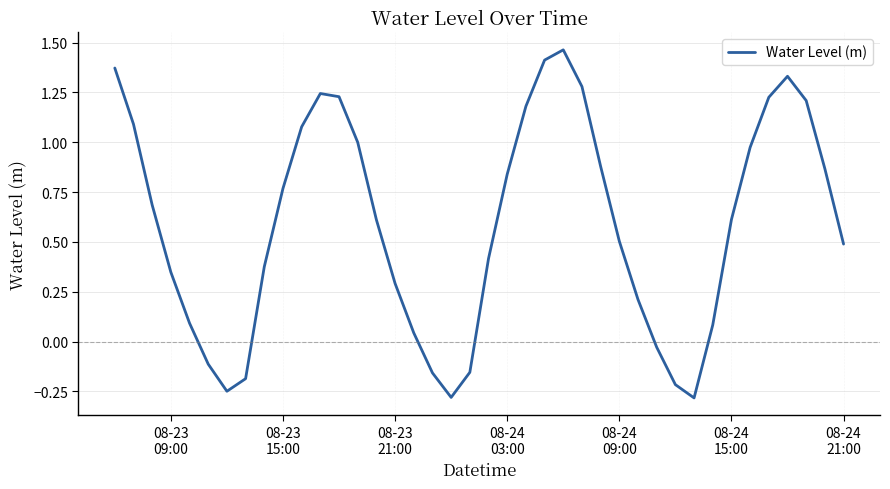

Is this an area chart (filled region under the line)?

No